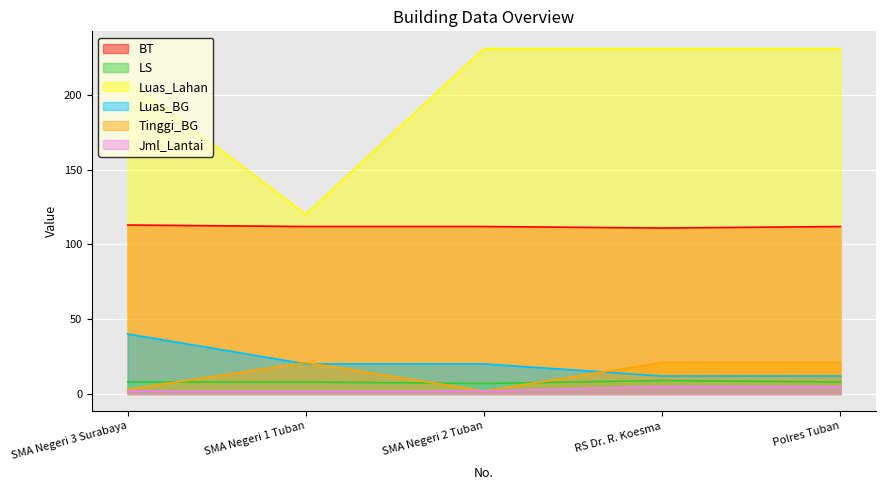

True or false: BT and Tinggi_BG cross at least once.

False